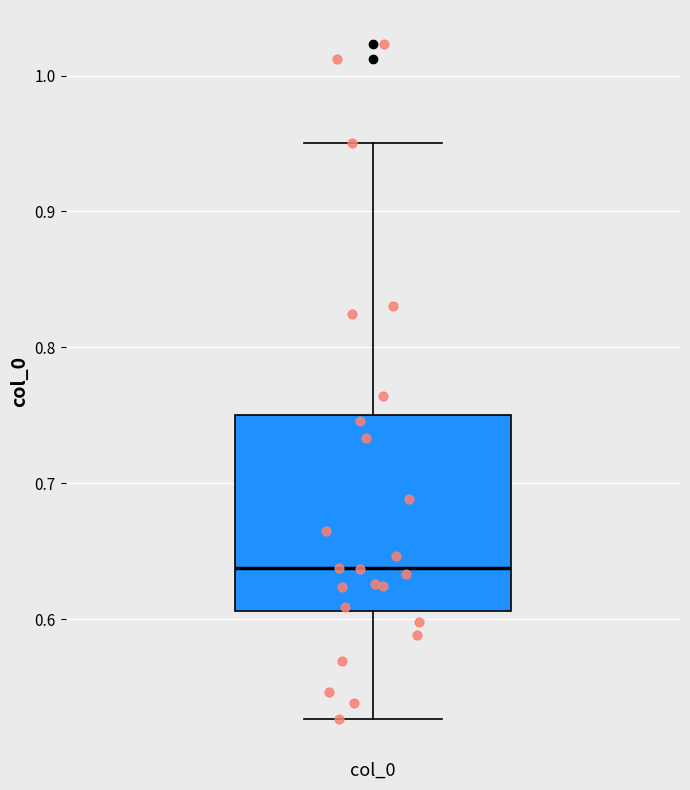

Where does the median line of the box for col_0 sit on the y-axis? The values are not printed on the chart, so give them approximately, as read against the axis.

0.64